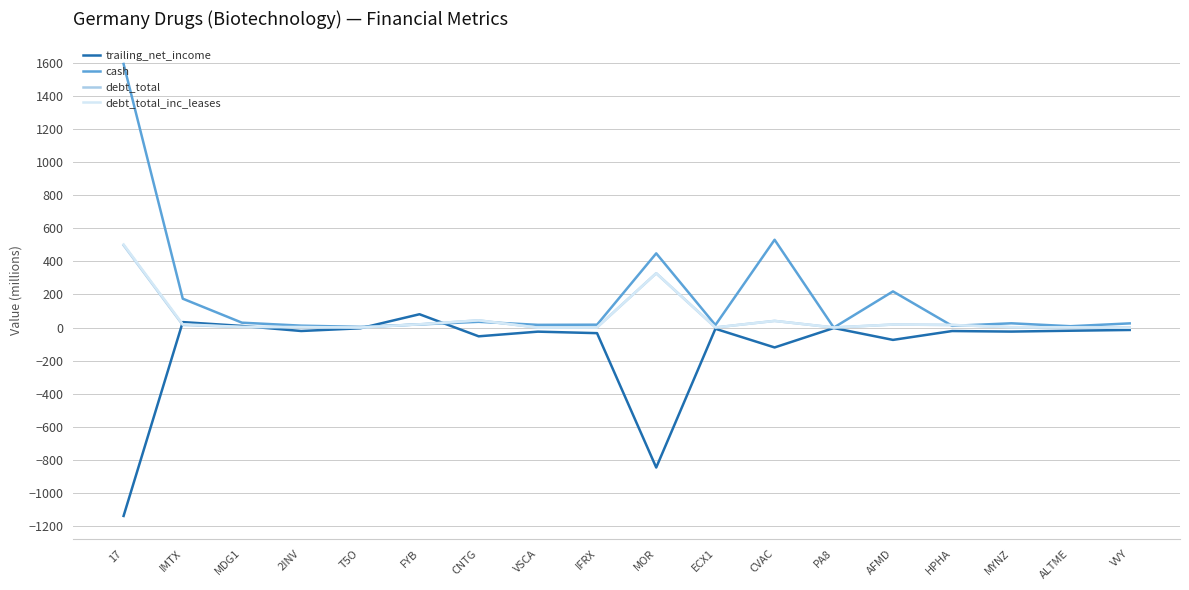

Which series has the largest total across all categories?

cash